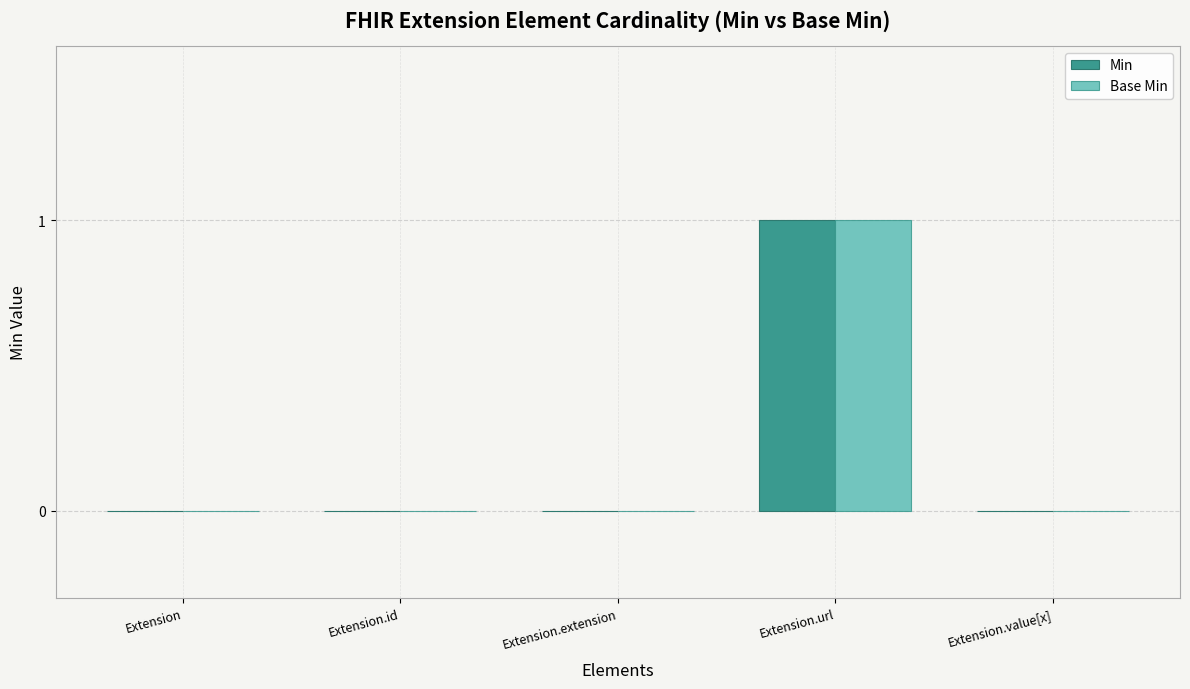

How many groups of bars are there?

5